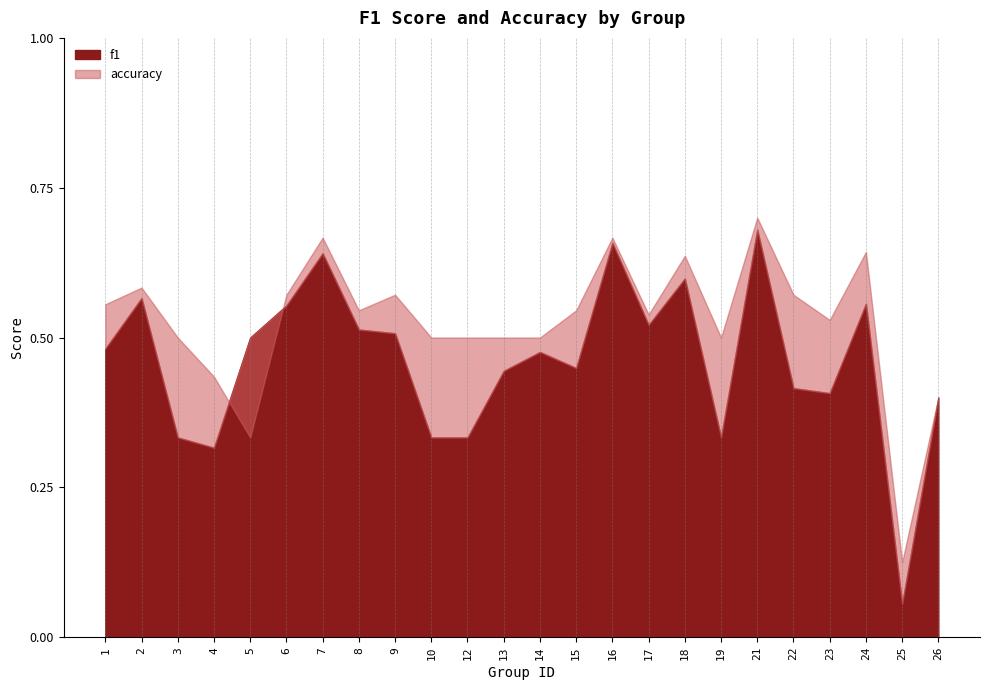

Does the chart have visible grid lines?

No